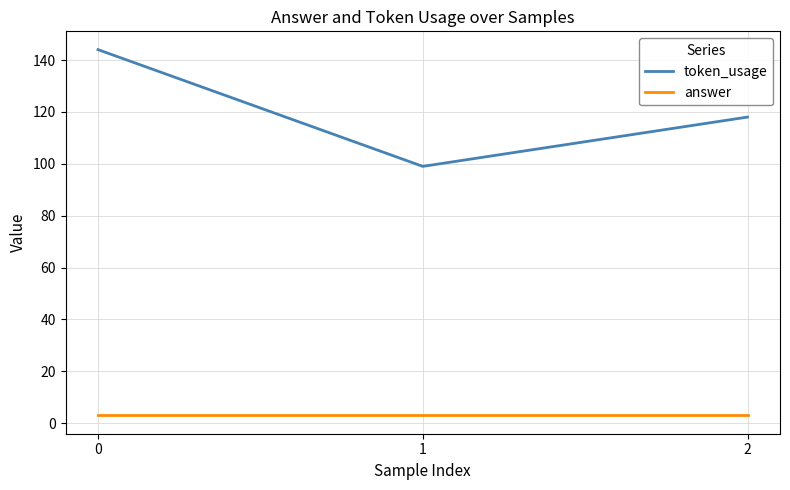

Reading left to right, extract all data points from this chart.

token_usage: 144	99	118
answer: 3	3	3